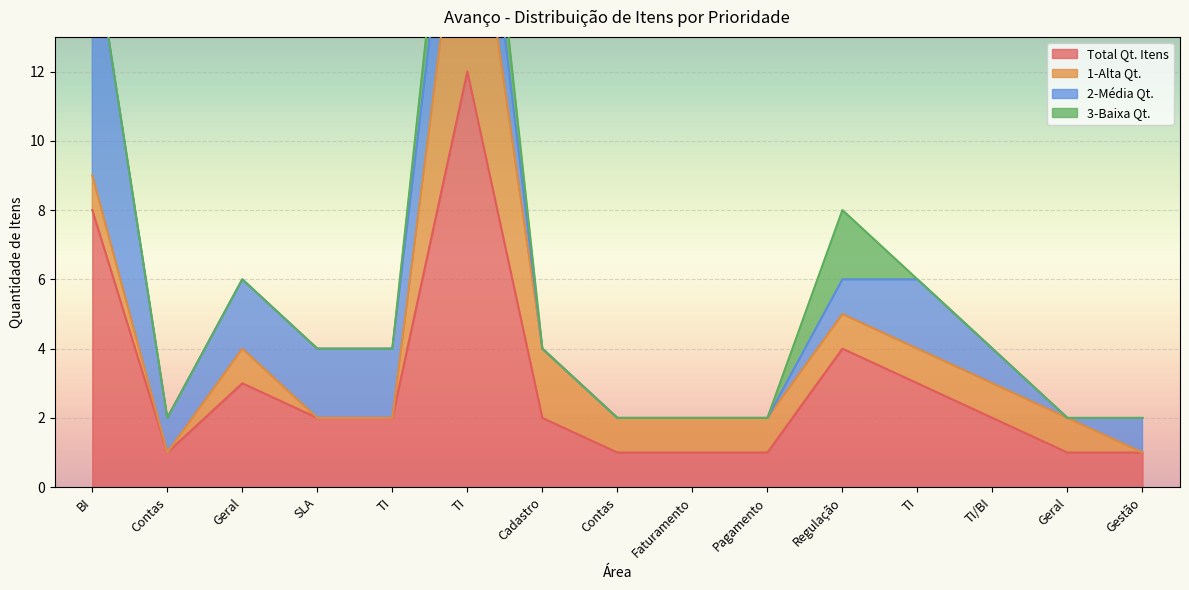

Which has a higher value, Cadastro or Contas_2?

Cadastro